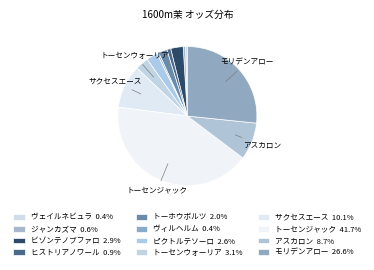

Do トーセンジャック and ビゾンテノブファロ together represent more than half of the pie?

No